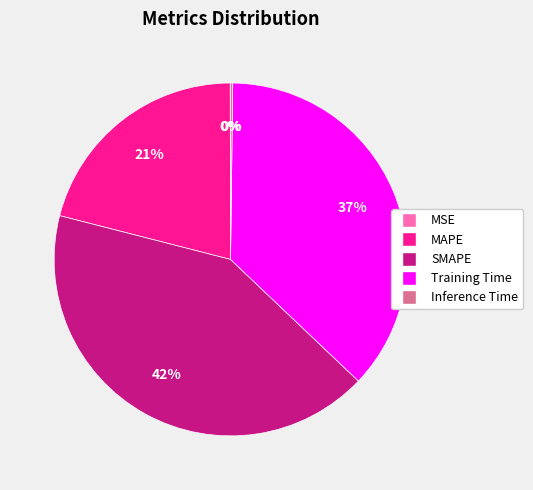

To the nearest percent, what is the difference between the SMAPE and MAPE slice percentages?

21%